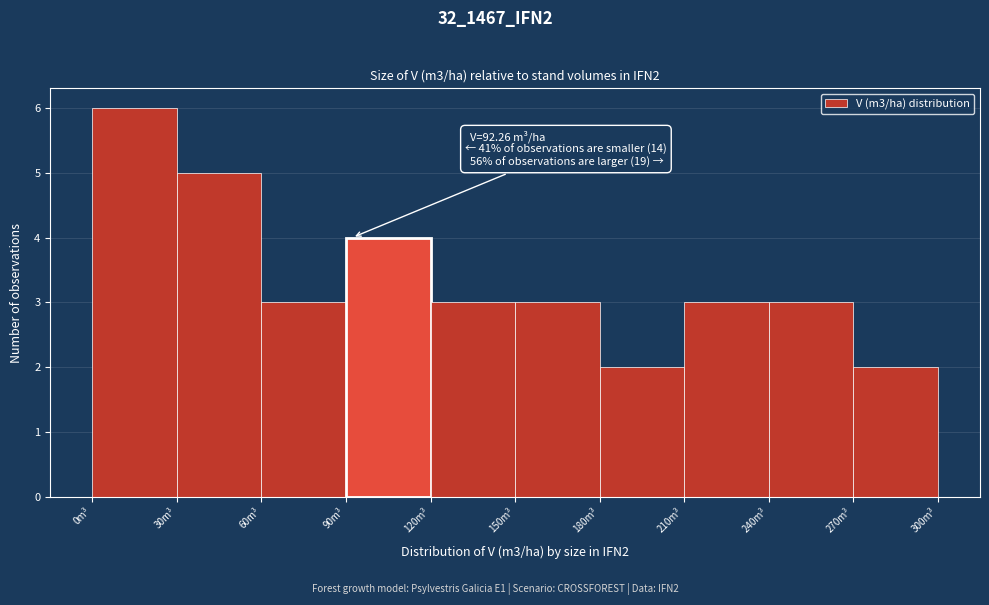

Which range on the x-axis has the tallest bar?

0 to 30